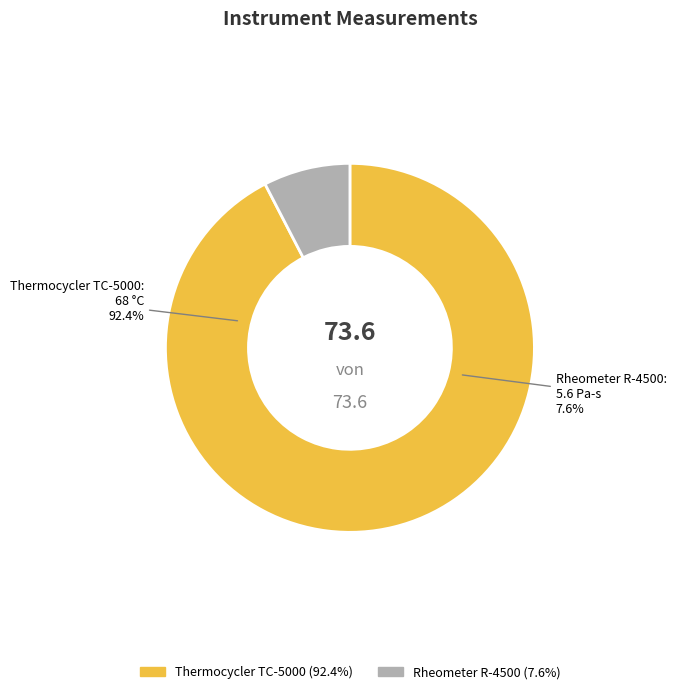

Rank the categories by value from lowest to highest.

Rheometer R-4500, Thermocycler TC-5000